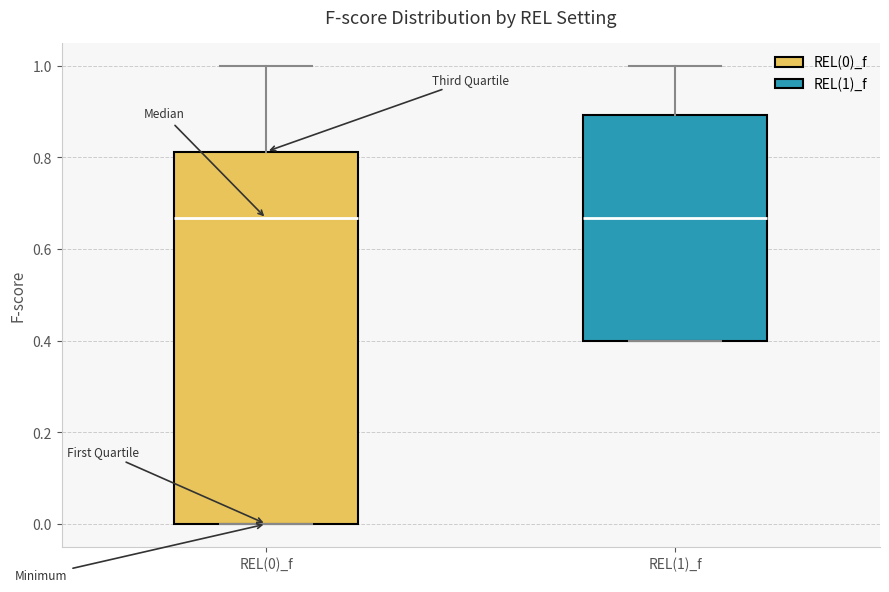

Reading left to right, transcribe this box plot: for each box, give where its median line is, the range the box spans, and where its two whiskers end, as read against the y-axis. The values are not printed on the chart, so give them approximately, as read against the axis.

REL(0)_f: median 0.66, box 0.00 to 0.82, whiskers 0.00 to 1.00
REL(1)_f: median 0.66, box 0.40 to 0.90, whiskers 0.40 to 1.00